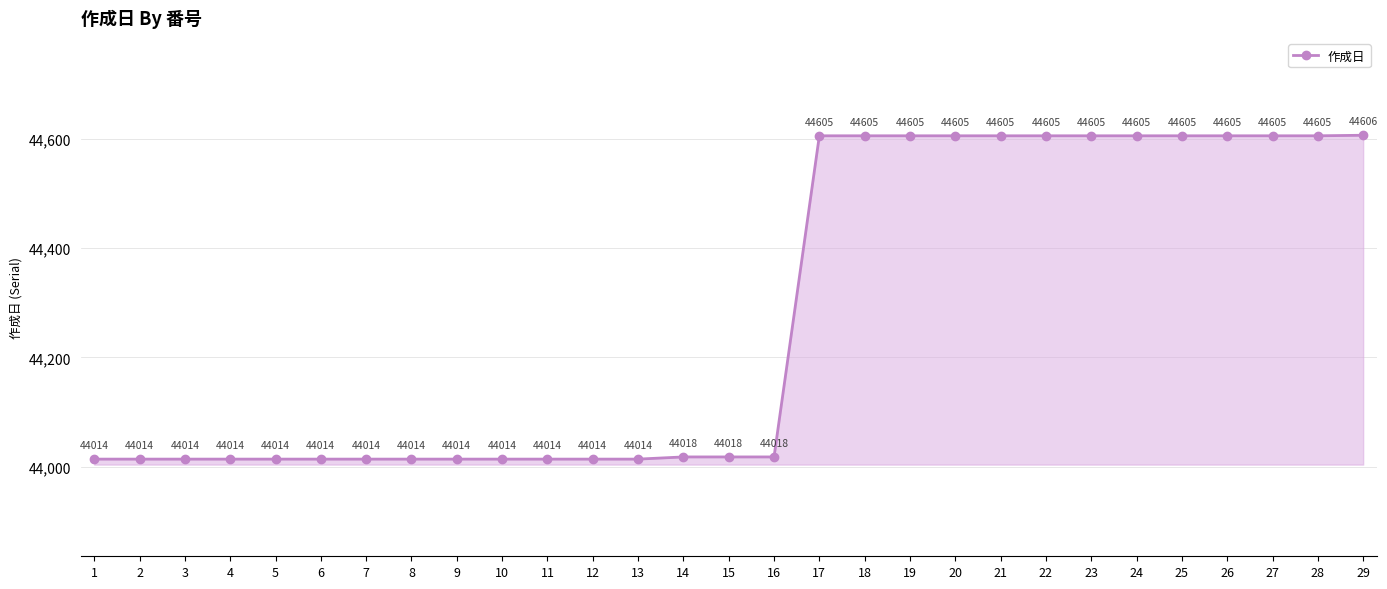

The chart shows a value of 44014 at 3. True or false?

True